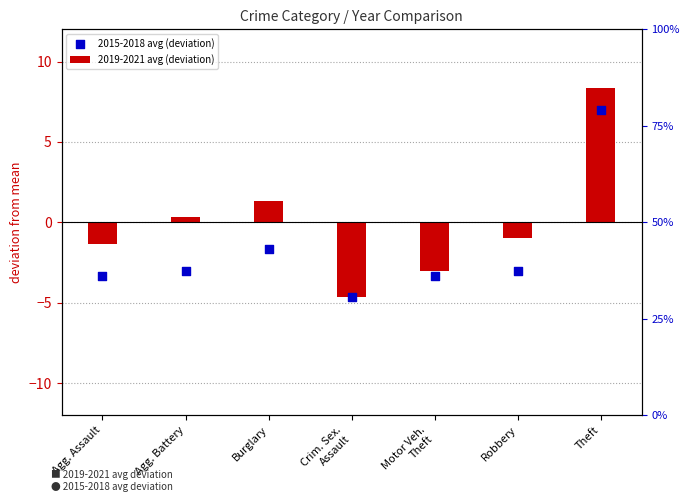

Which series reaches the minimum Y coordinate?

2019-2021 avg (deviation)